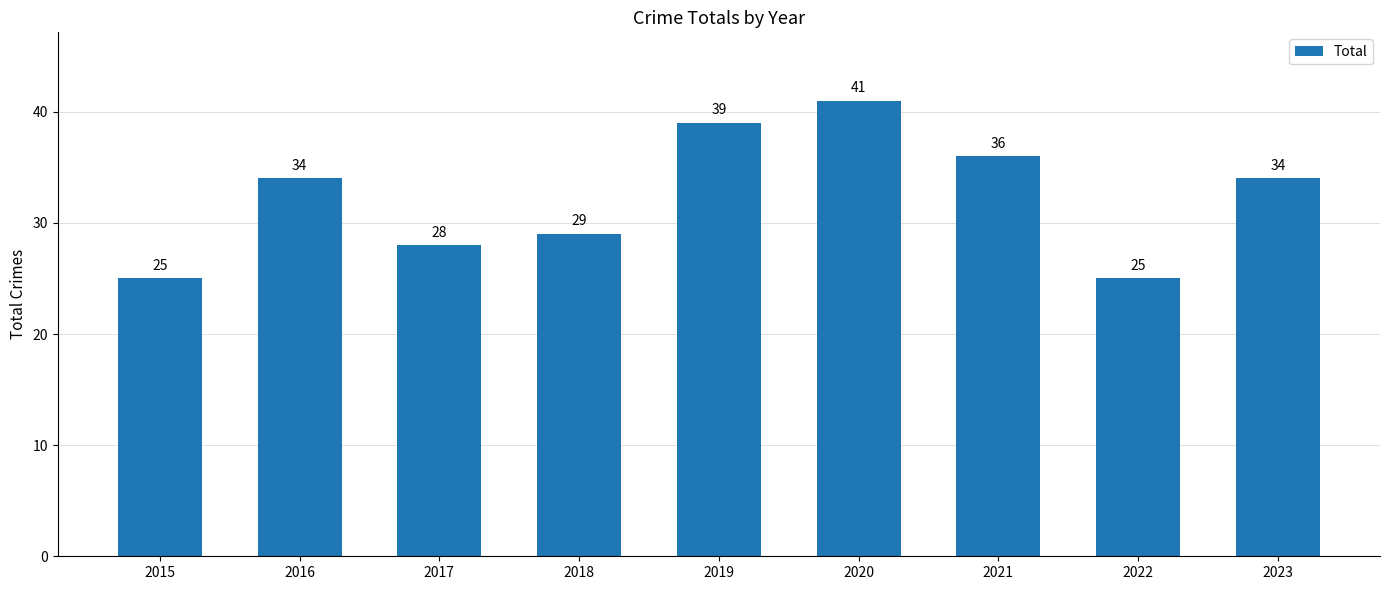

What is the sum of all values?

291